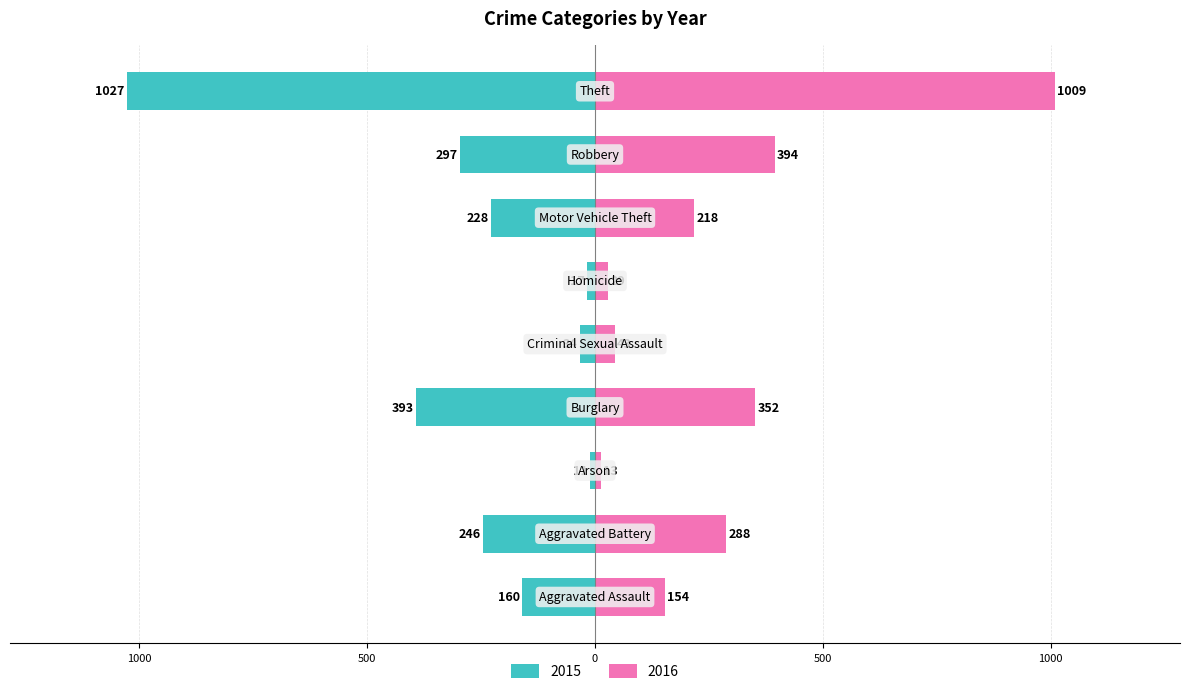

Reading right to left, transcribe all the data shown in this chart.

2015: -1027	-297	-228	-17	-34	-393	-11	-246	-160
2016: 1009	394	218	29	43	352	13	288	154